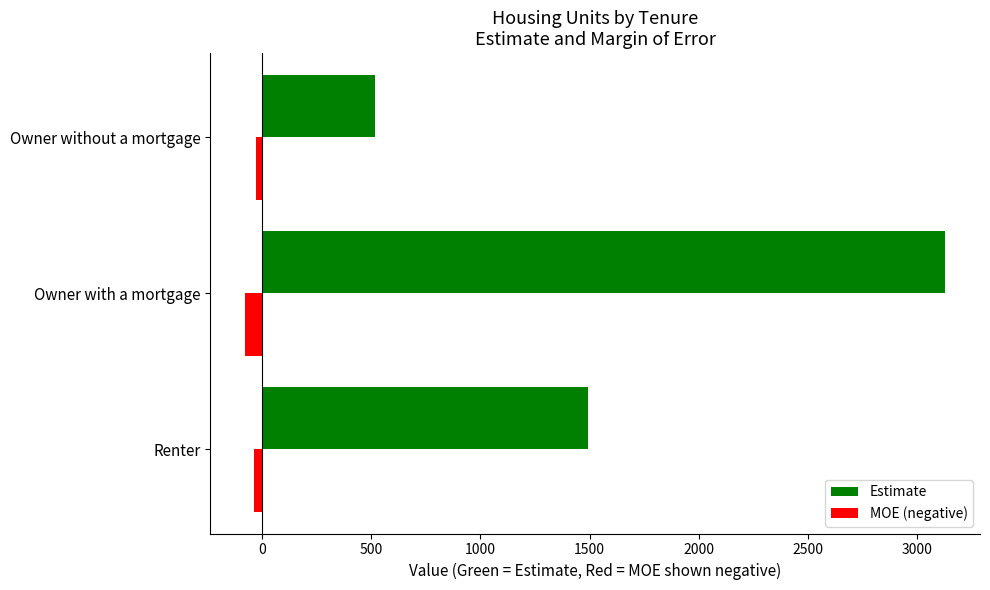

Which series has the largest total across all categories?

Estimate